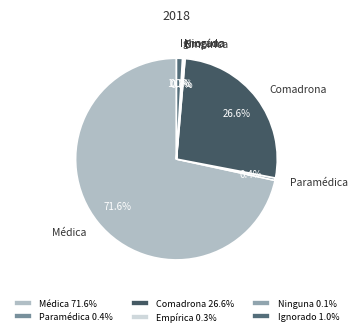

Which slice is the largest?

Médica